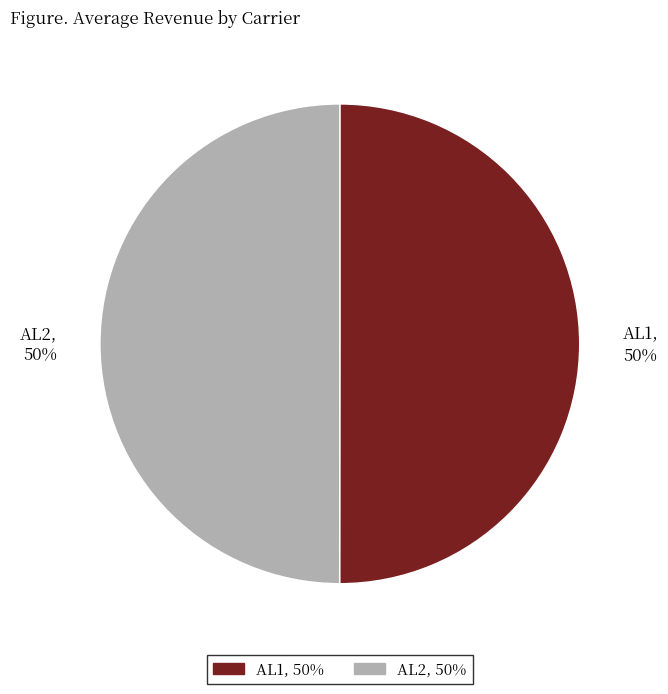

To the nearest percent, what portion does AL1 represent?

50%